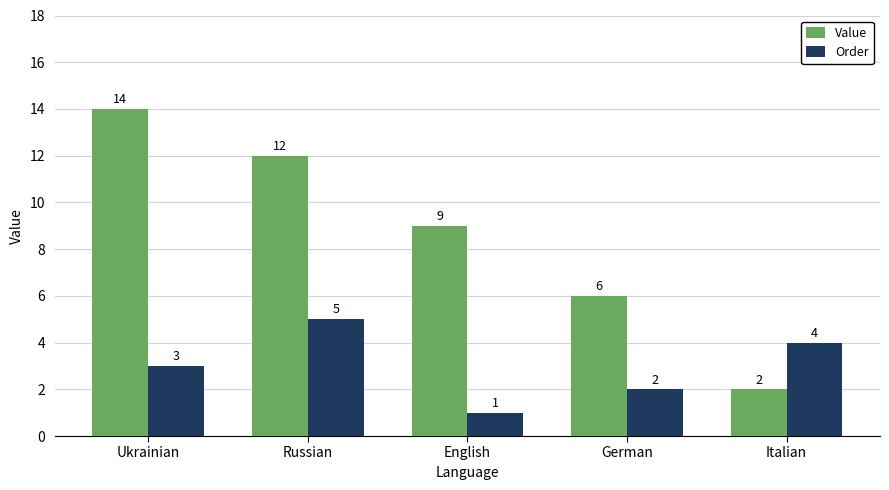

Is the value of Value at English greater than the value of Order at Ukrainian?

Yes